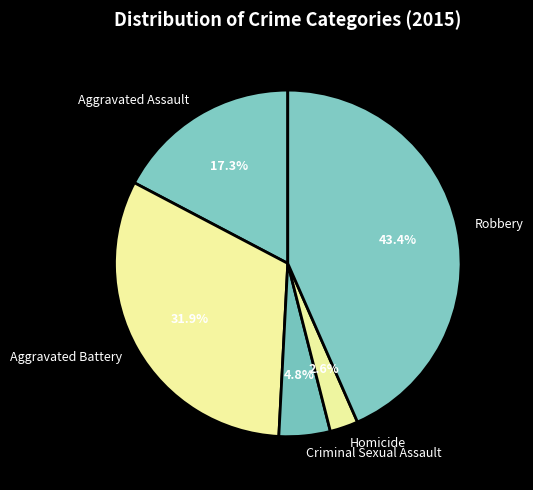

Does any single category account for the majority?

No